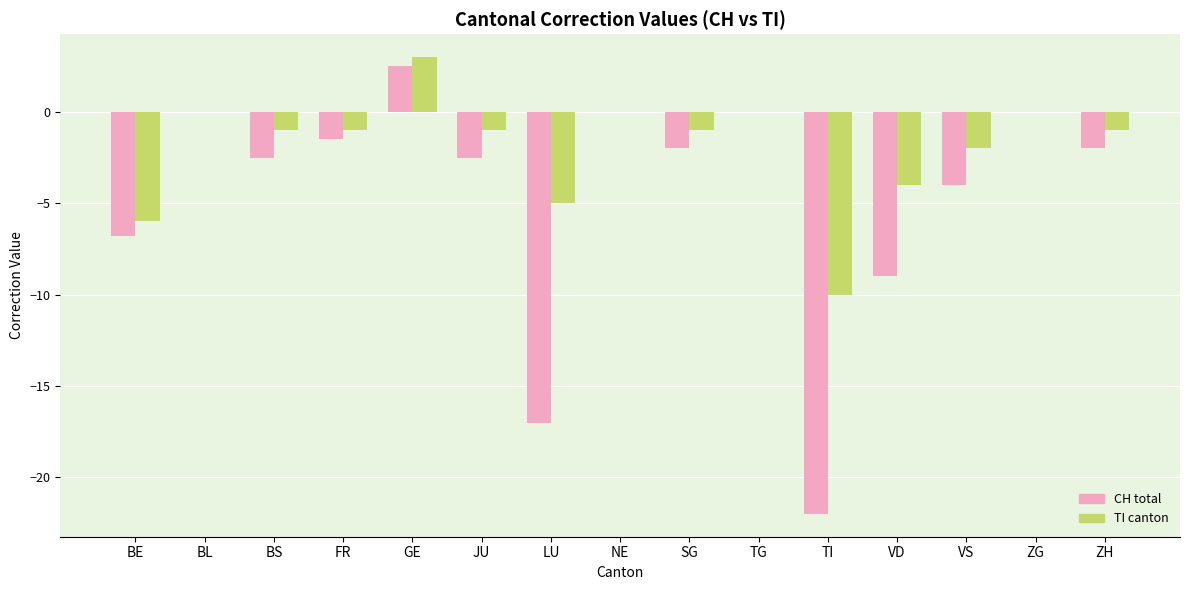

Which series changed the most between FR and TI?

CH total